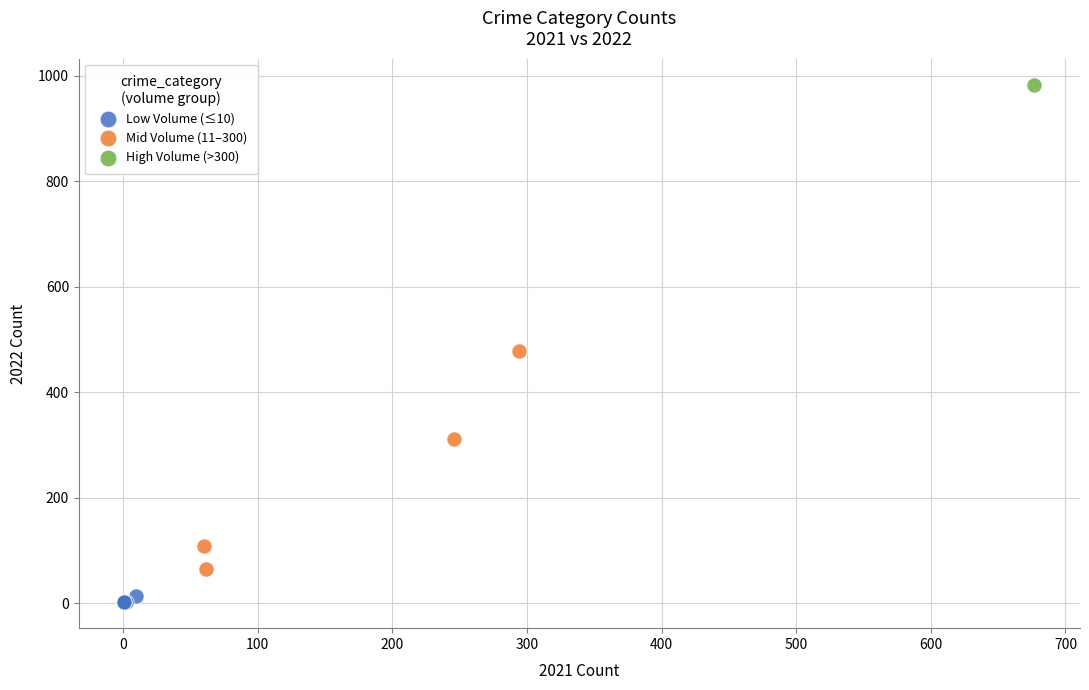

What are all the series names shown in the legend?

Low Volume (≤10), Mid Volume (11–300), High Volume (>300)